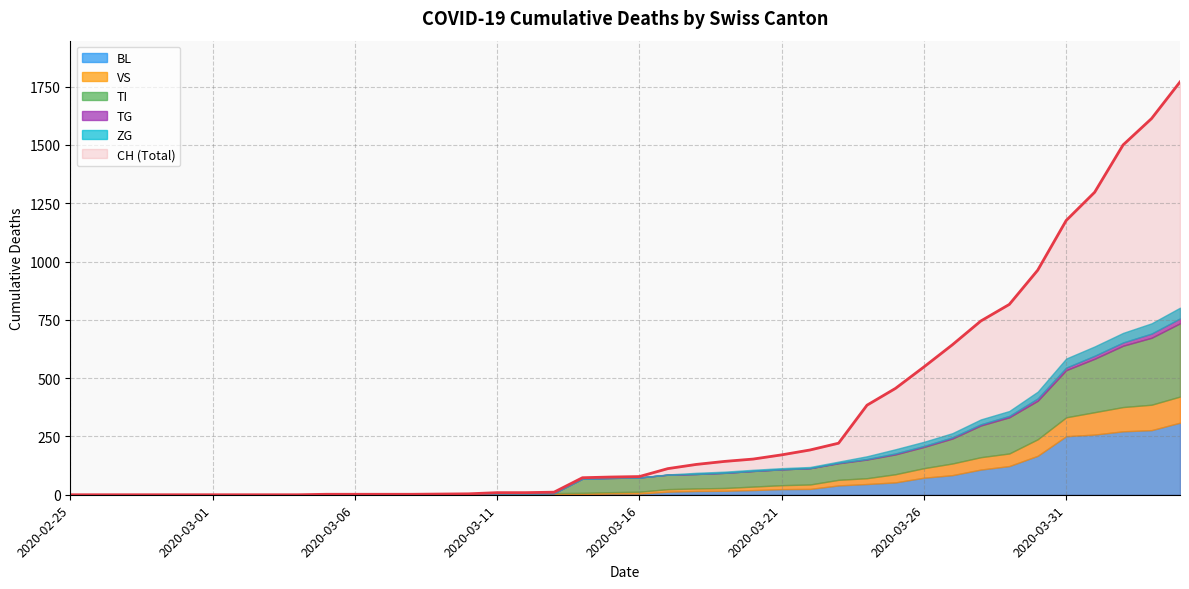

How many data points in TI are above 61?

19